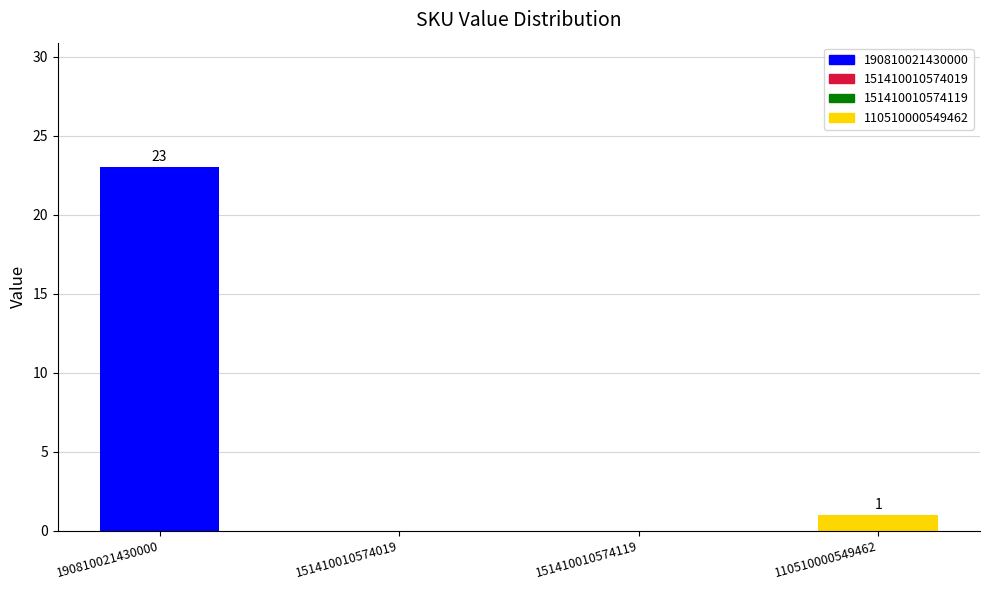

Which label corresponds to the largest value in the chart?

190810021430000